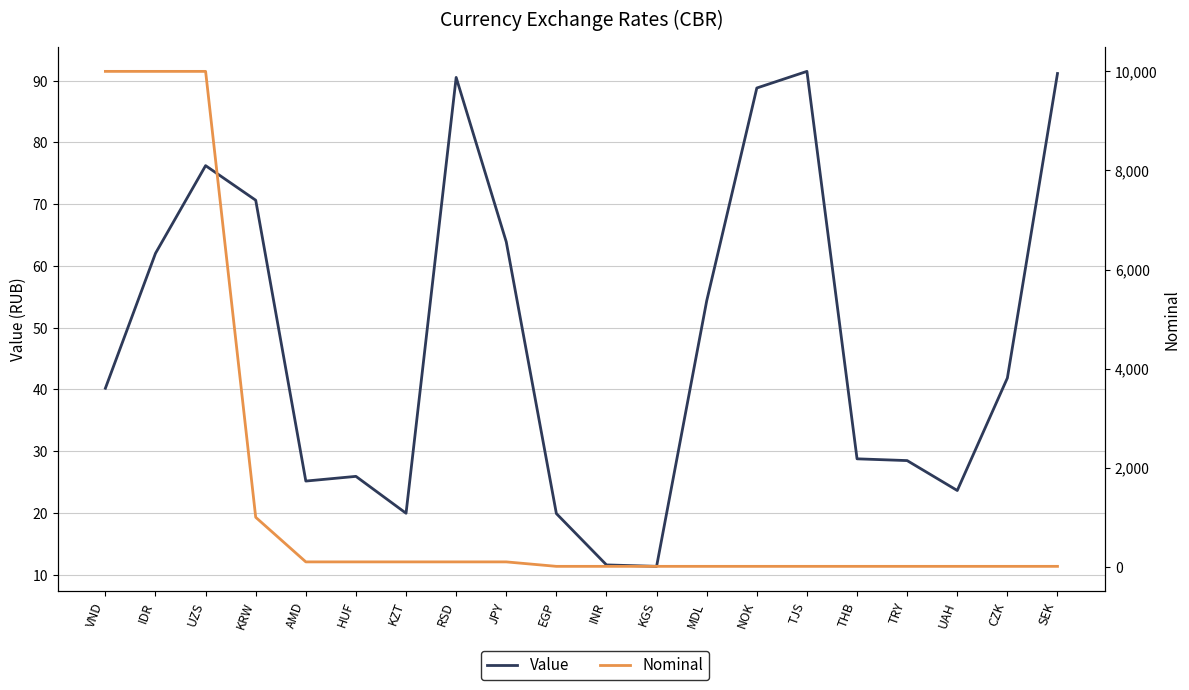

At which category does Value reach its first local peak?

UZS